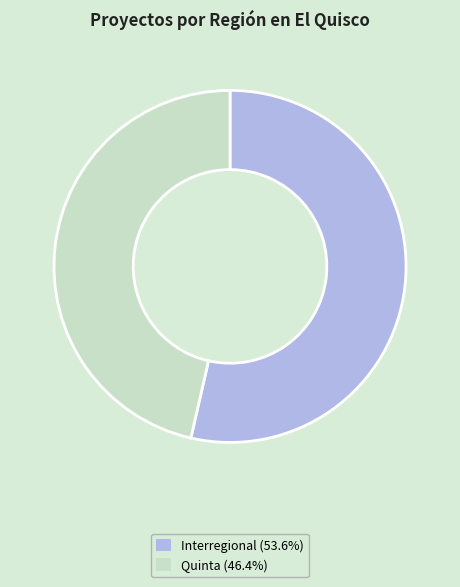

How many slices are in this pie chart?

2